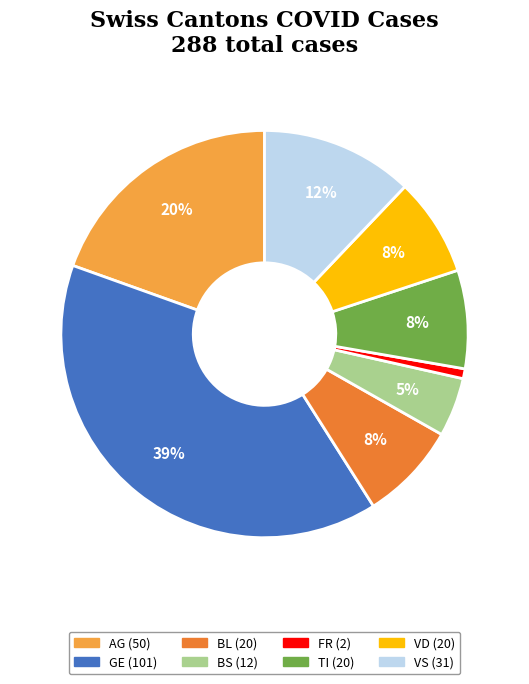

To the nearest percent, what is the average slice percentage?

12%